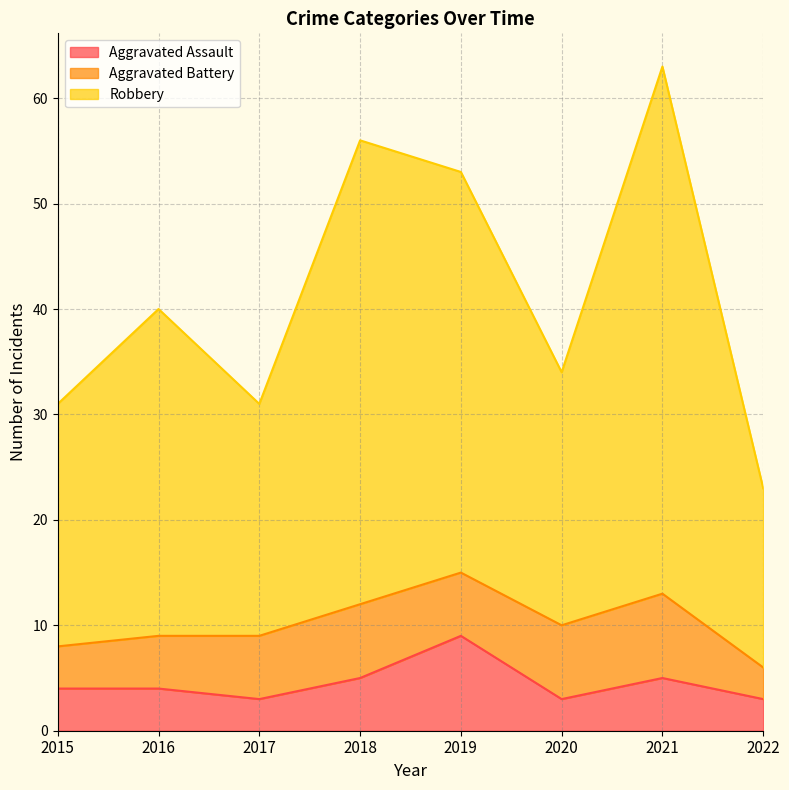

True or false: Robbery and Aggravated Assault cross at least once.

False